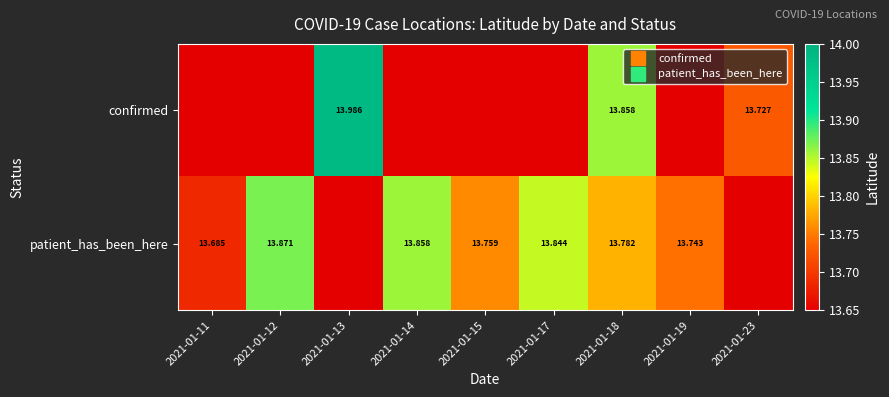

Is the value of patient_has_been_here at 2021-01-13 greater than the value of confirmed at 2021-01-18?

No